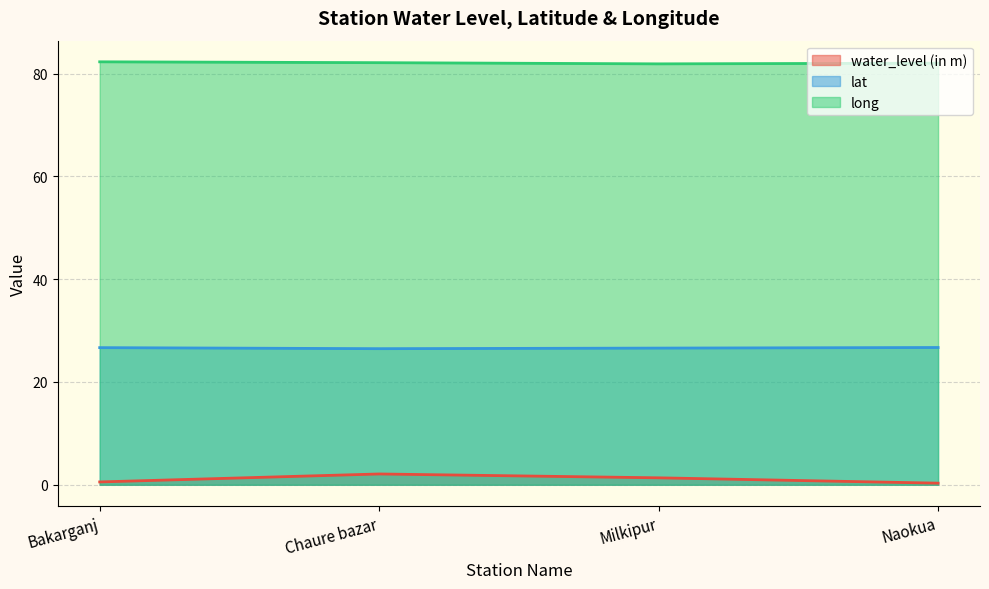

What is the spread (max minus min) of values at Bakarganj?

81.8